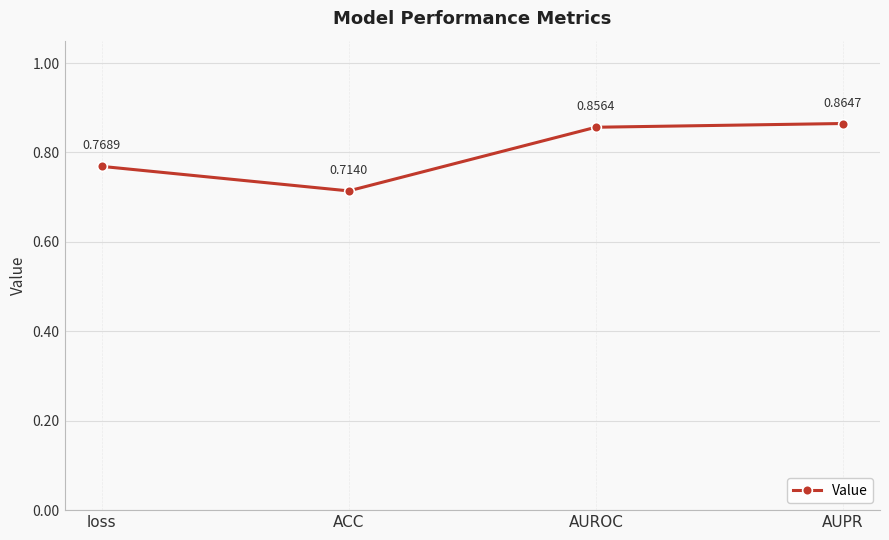

What is the label of the 2nd point from the left?

ACC